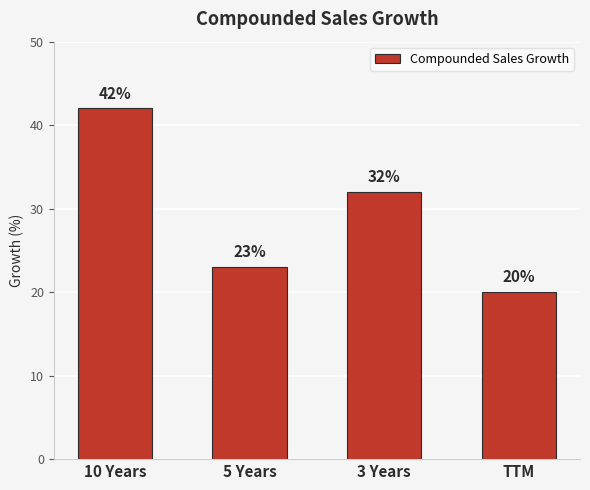

What is the value of the 1st bar from the left?

42